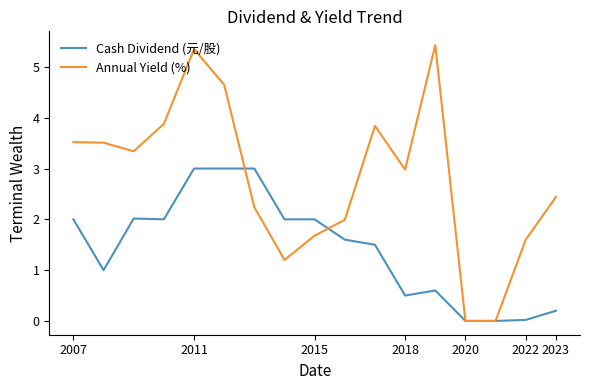

How many lines are shown in the chart?

2